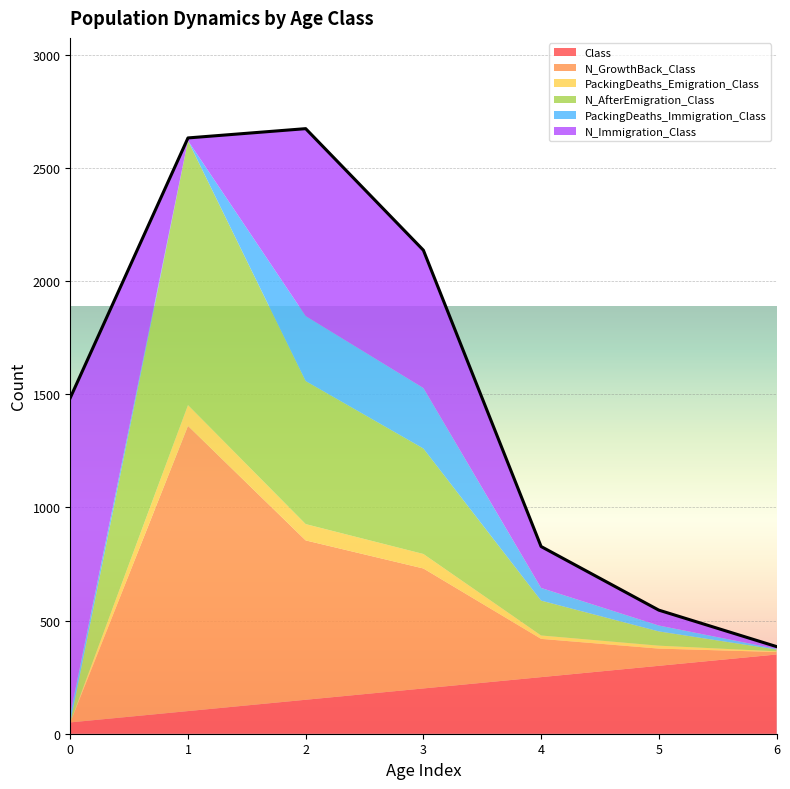

Which series has the largest total across all categories?

N_Immigration_Class